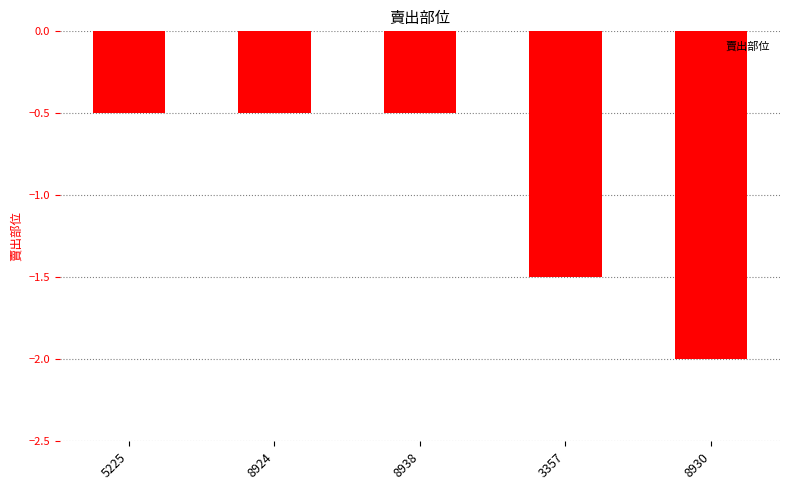

Reading right to left, extract all data points from this chart.

-2.0	-1.5	-0.5	-0.5	-0.5